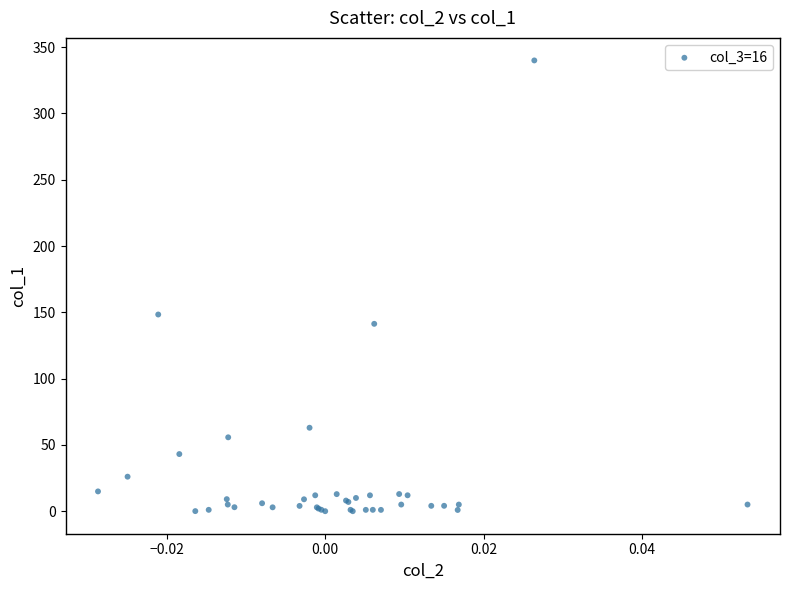

What Y value in the scatter plot is closest to 170?

148.4